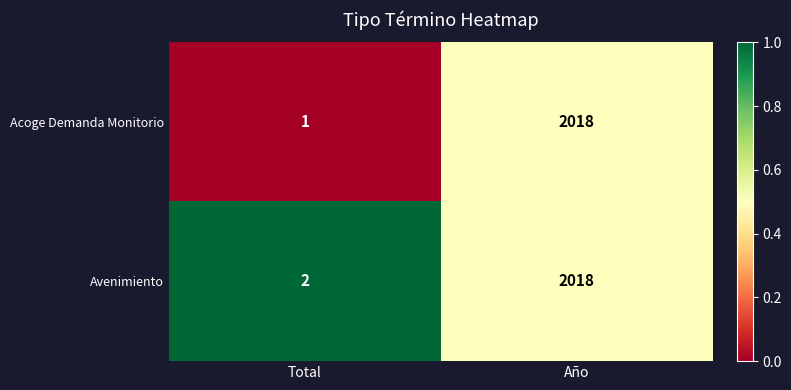

Which series has the largest range (max minus min)?

Acoge Demanda Monitorio